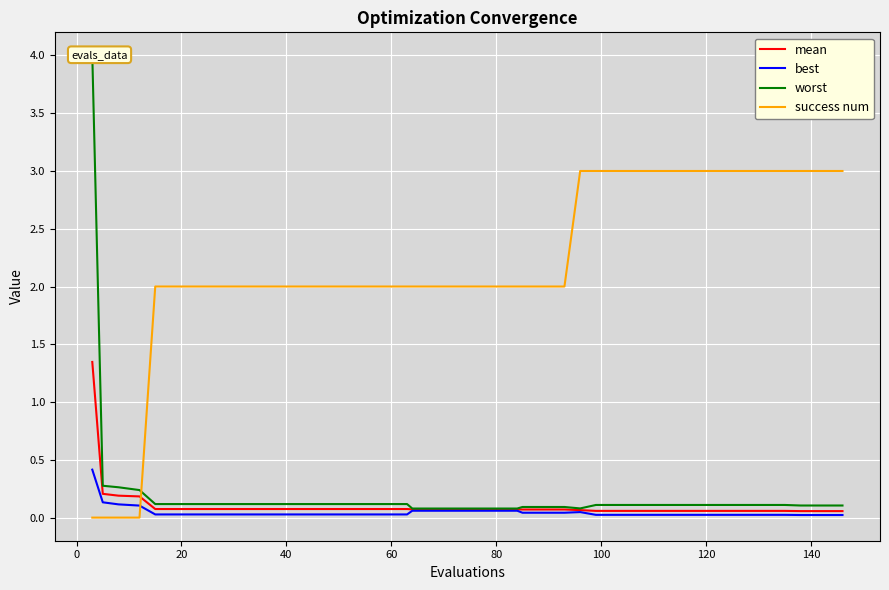

What is the difference between the second highest and minimum values in the success num series?

3.0